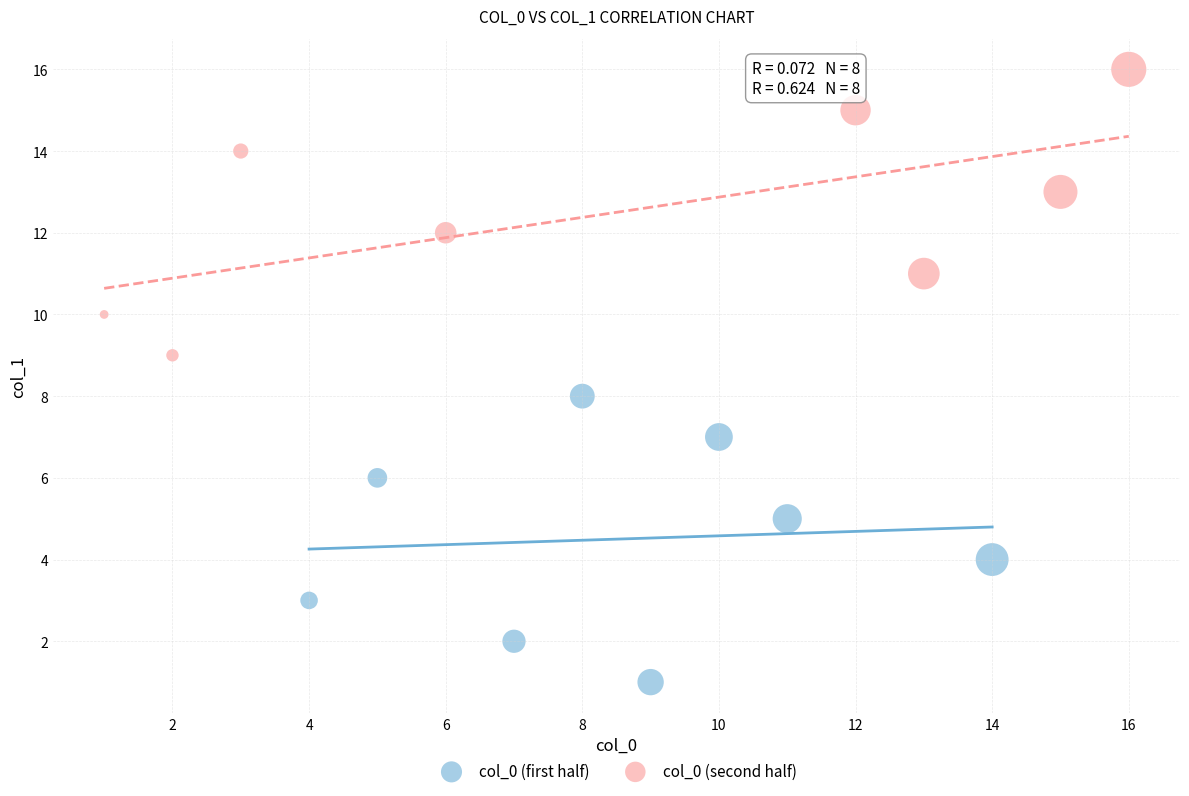

Which series reaches the minimum Y coordinate?

col_0 (first half)